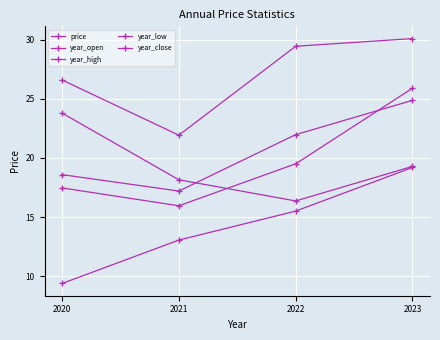

Is this an area chart (filled region under the line)?

No